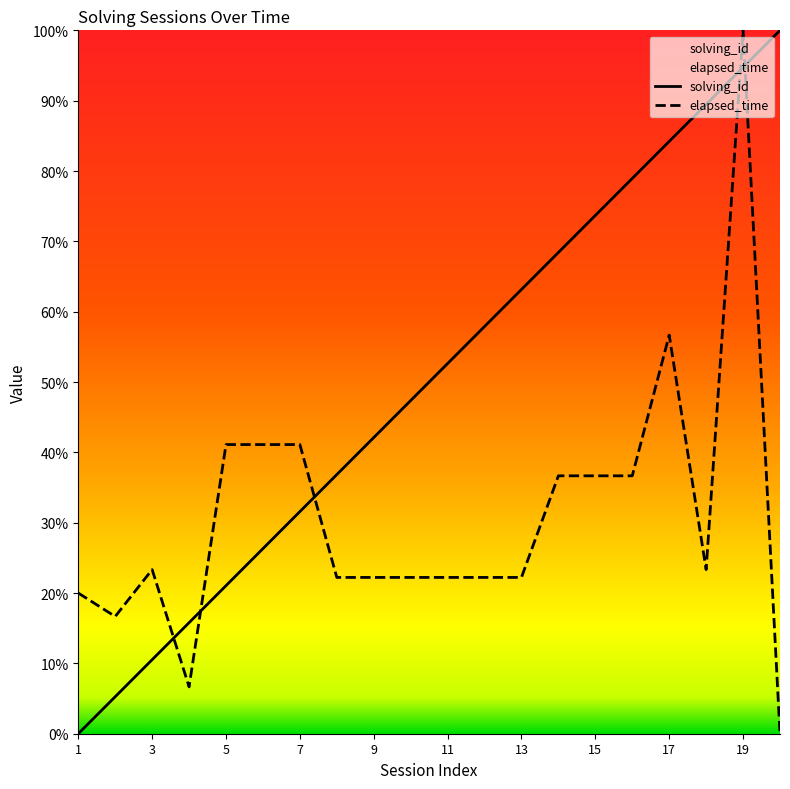

The value of solving_id at 17 is 118.4. True or false?

False